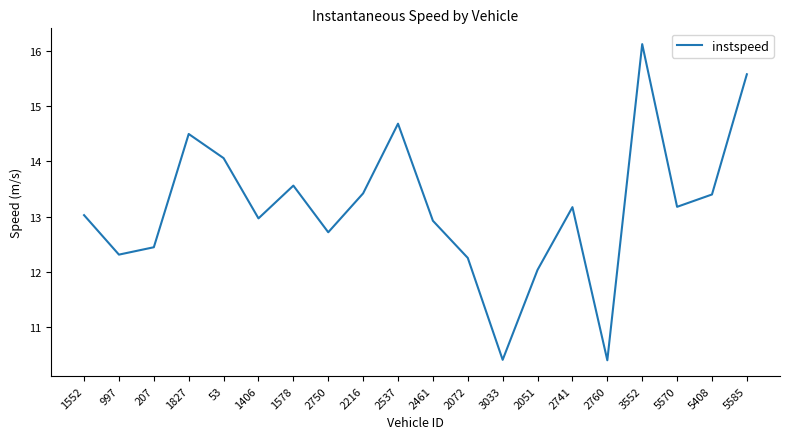

What is the greatest value displayed?

16.1